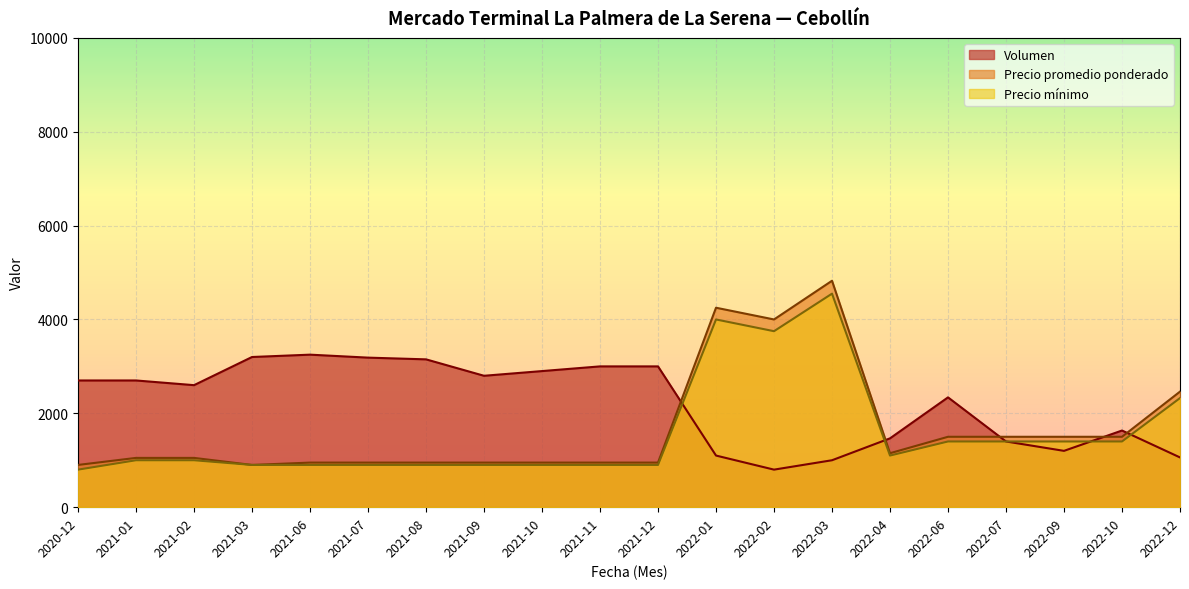

At which label does Precio promedio ponderado reach its peak?

2022-03